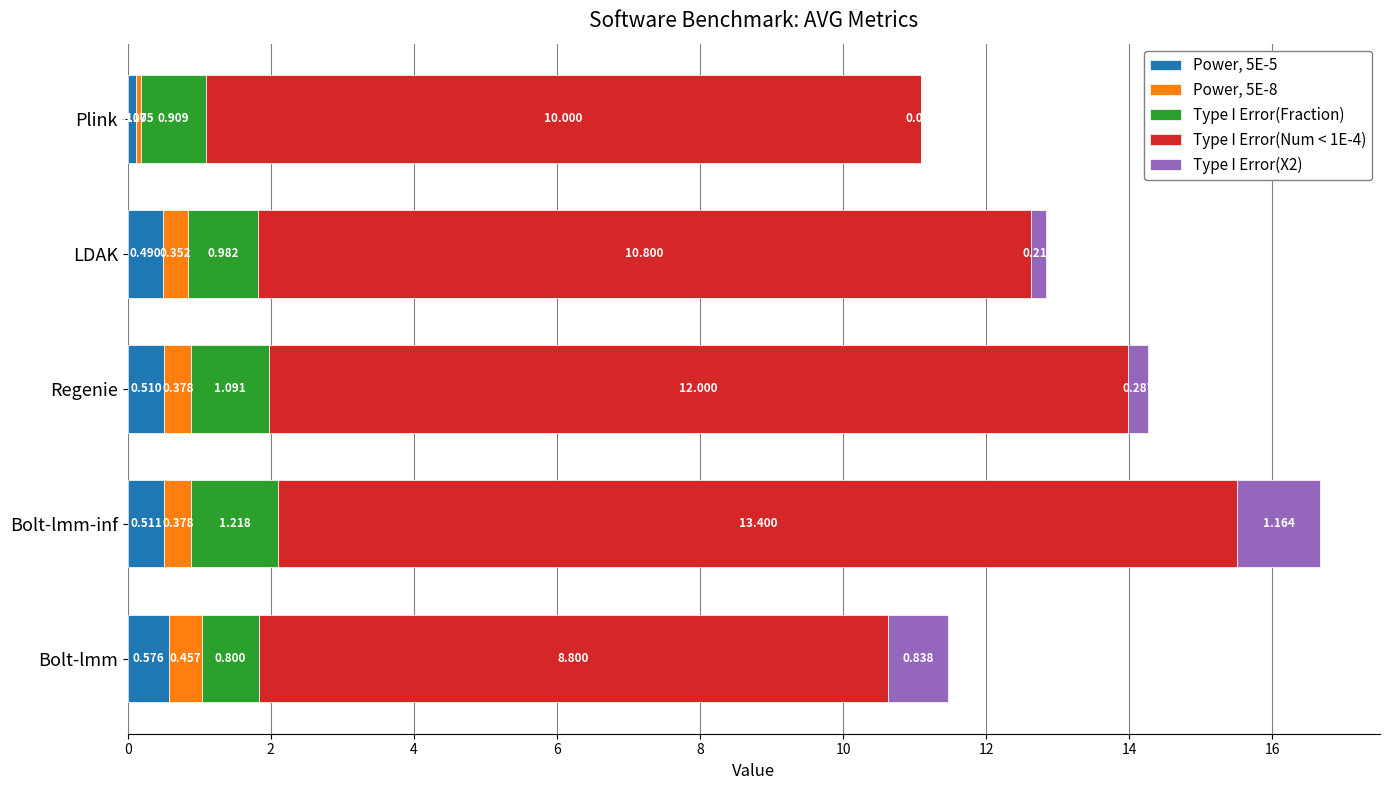

How many distinct data groups are displayed?

5